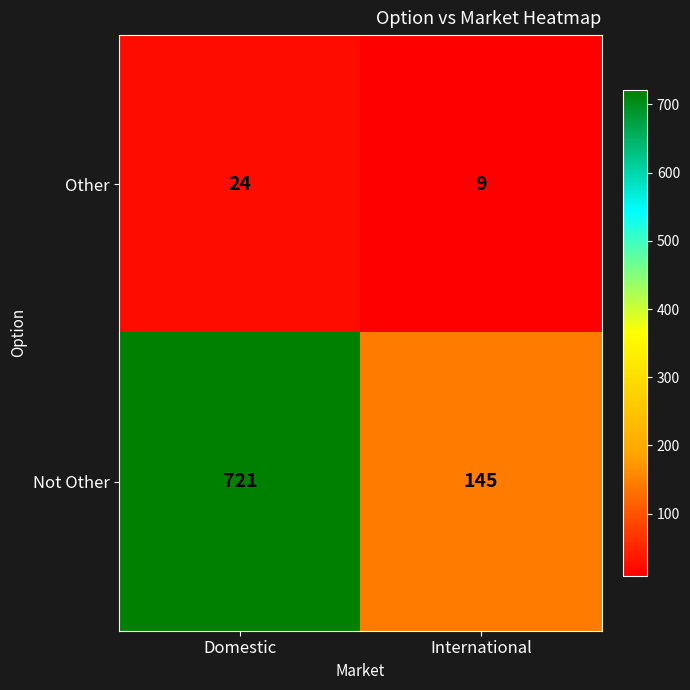

Which series changed the most between Domestic and International?

Not Other